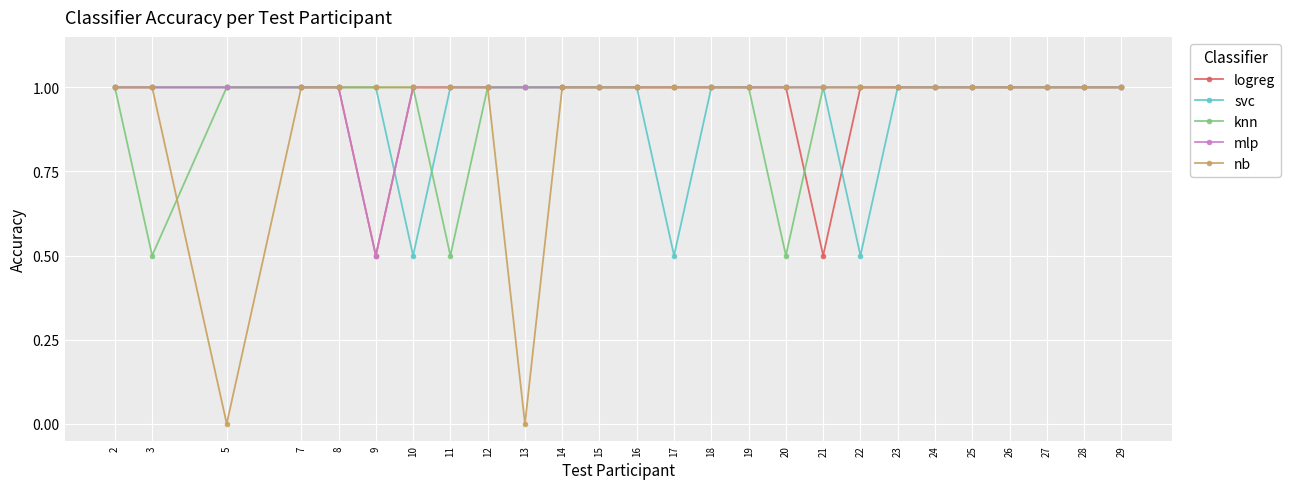

Count the number of categories in the chart.

26